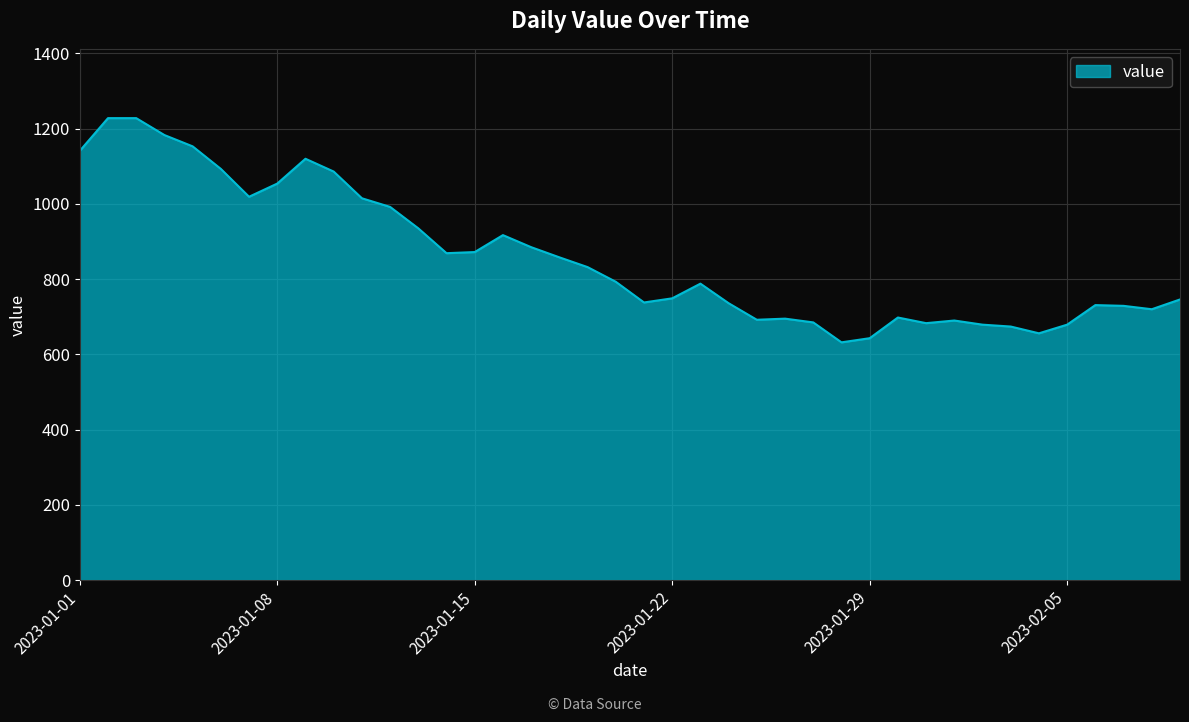

What is the maximum value shown in the chart?

1228